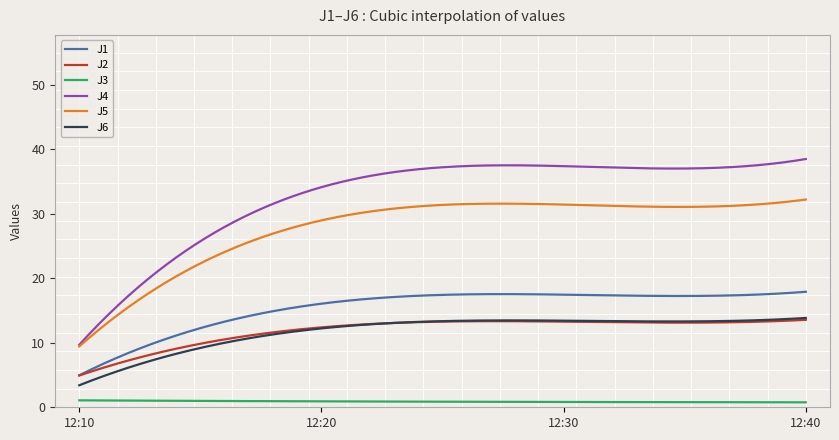

Which series has the largest range (max minus min)?

J4